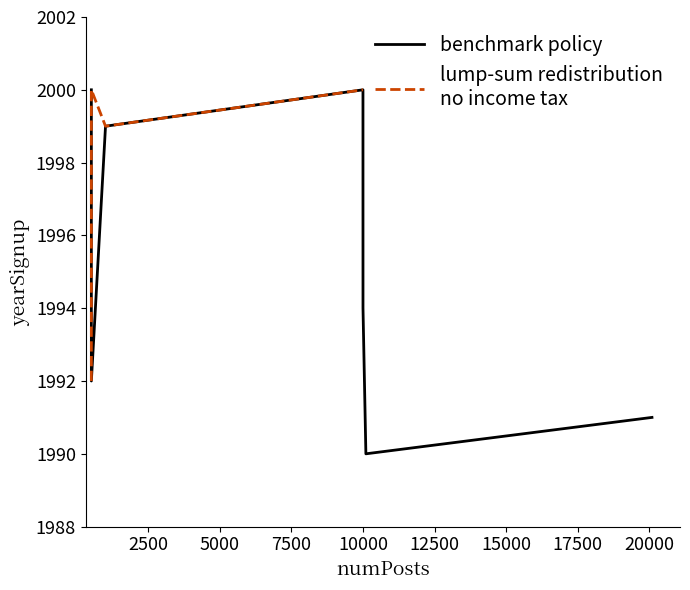

Reading left to right, list all the values displayed in this chart.

505=2000	505=2000	505=1992	1000=1999	1000=1999	9999=2000	10000=1994	10101=1990	20101=1991